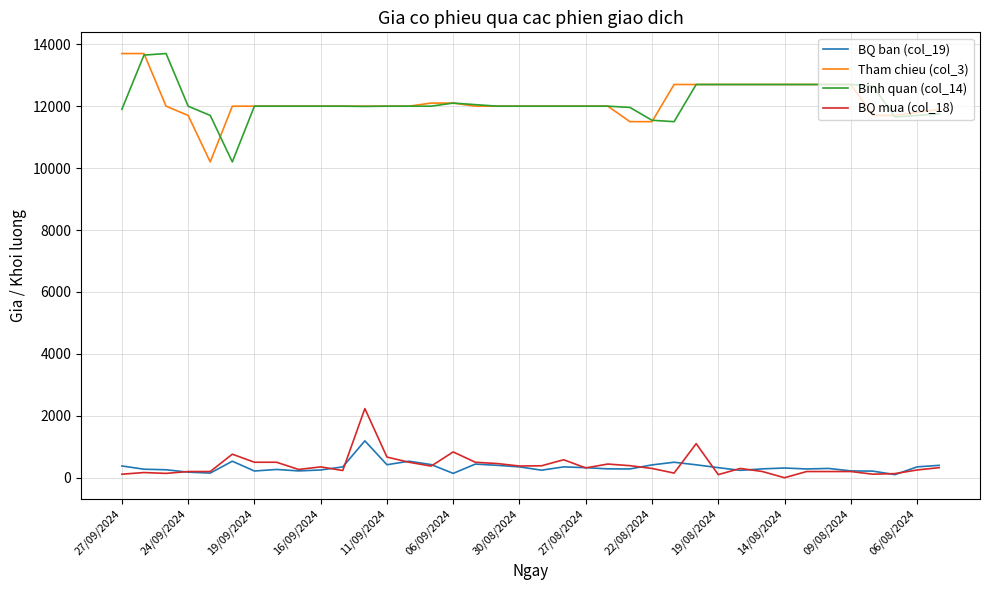

True or false: Binh quan (col_14) and BQ ban (col_19) cross at least once.

False